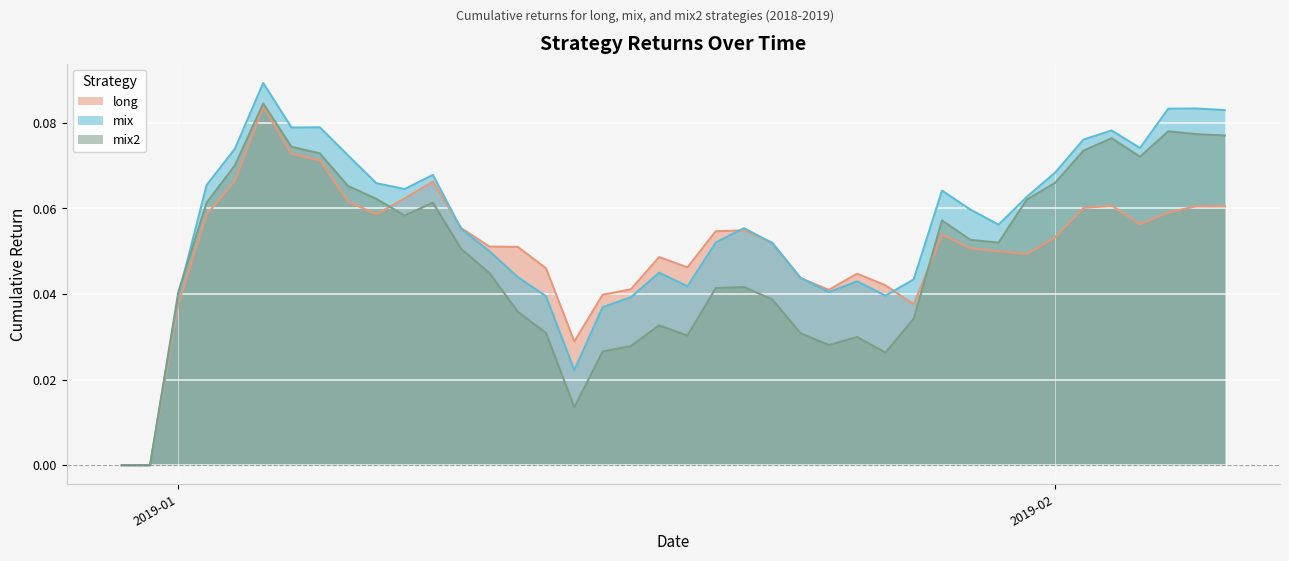

Which series ends up on top after the final intersection of mix2 and long?

mix2